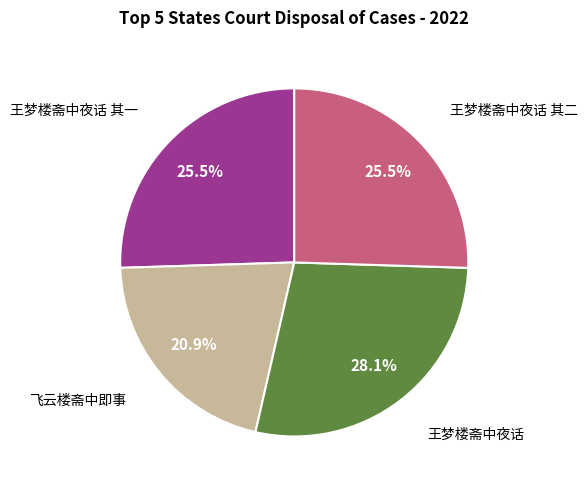

Does any single category account for the majority?

No